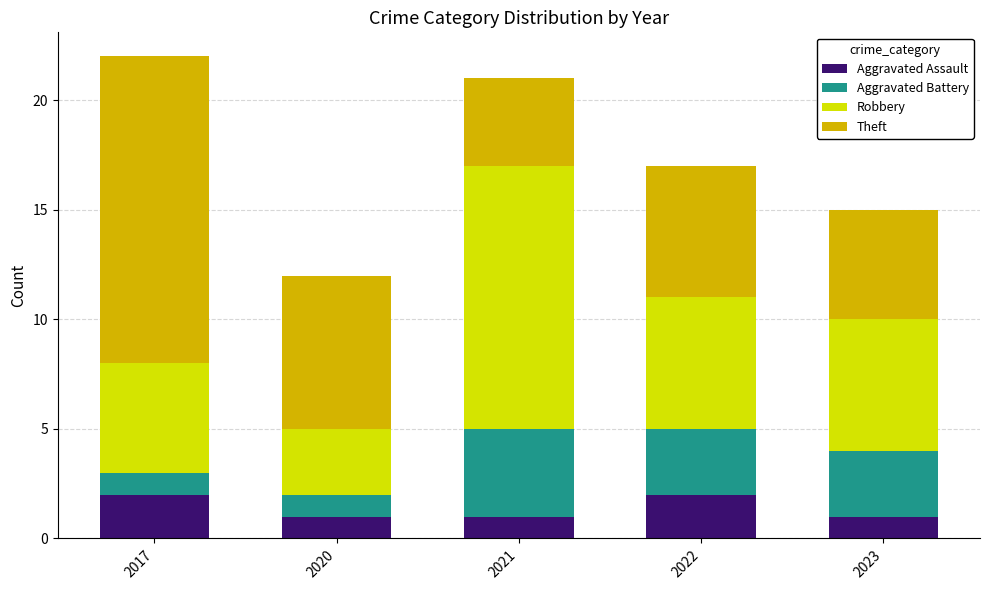

What is the total value across all series at 2022?

17